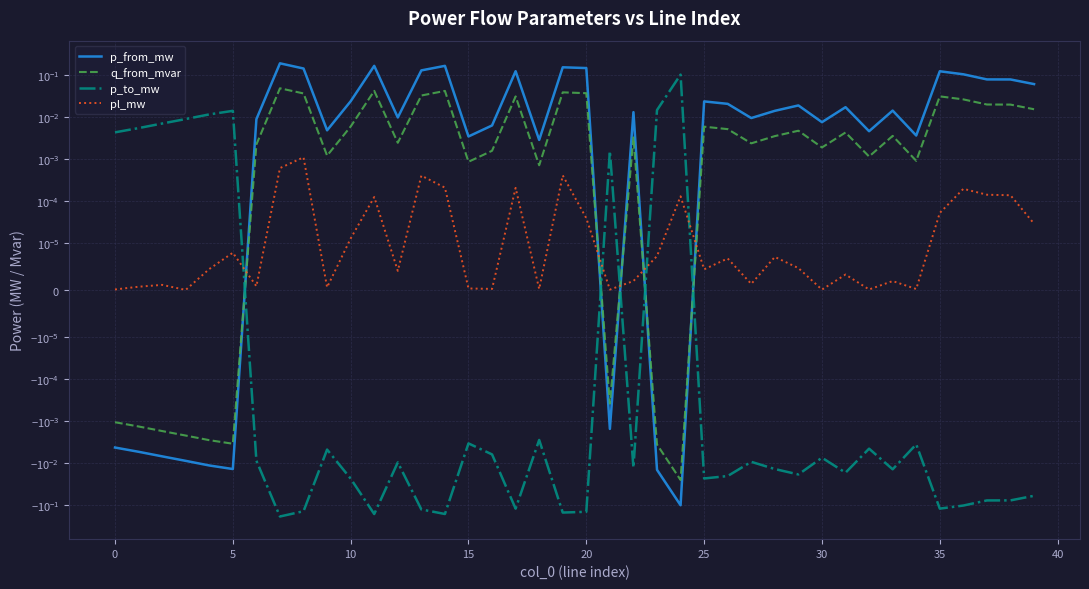

At which label is q_from_mvar closest to 0?

21